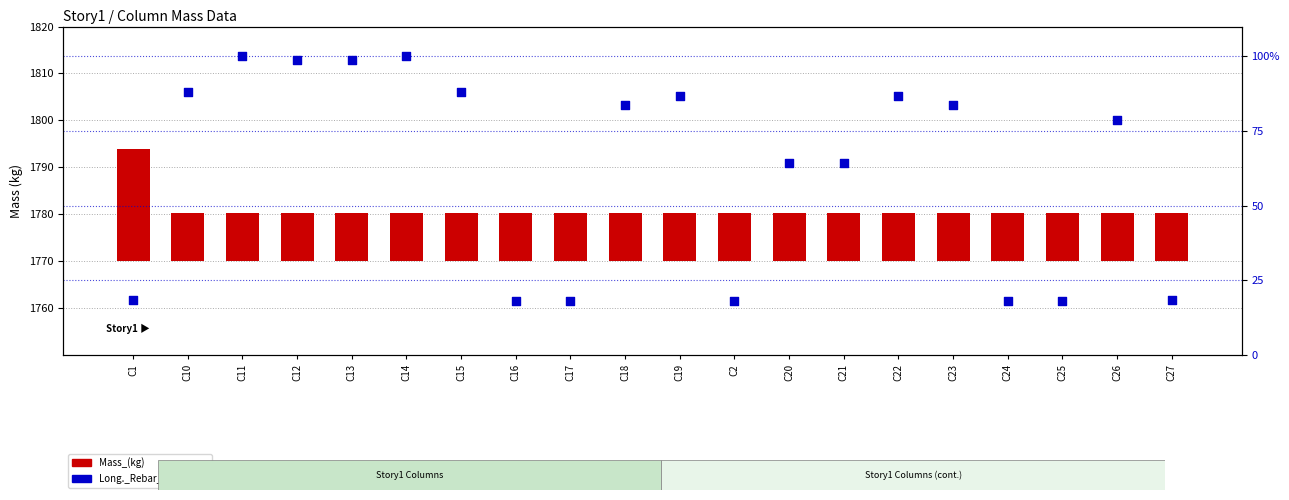

Which series reaches the maximum Y coordinate?

Long._Rebar_Mass_(kg)